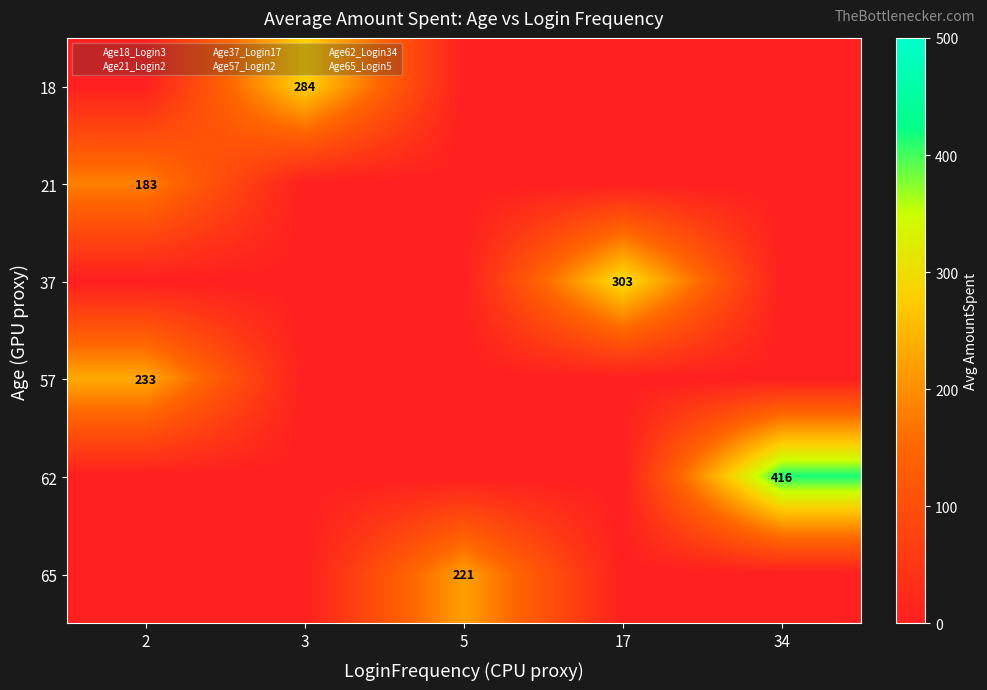

At which label is 62 closest to 208?

2